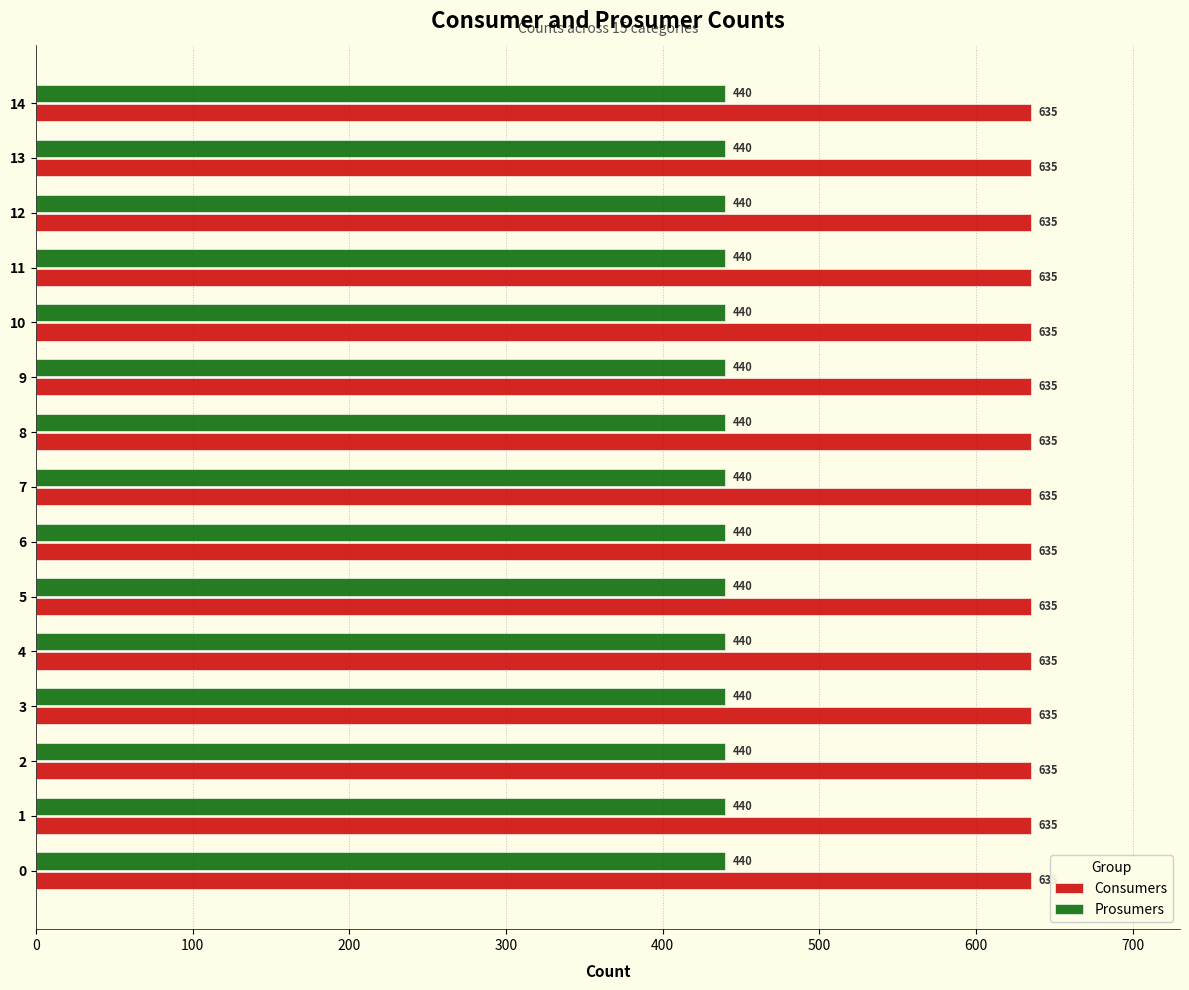

List the series in order of their overall mean, highest first.

Consumers, Prosumers